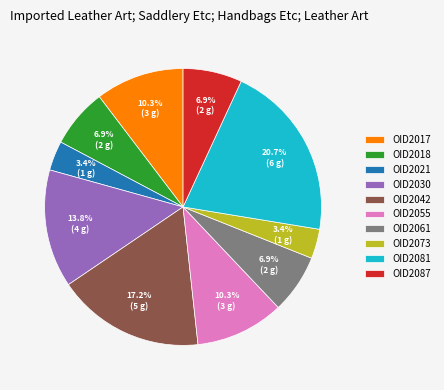

Which category has the biggest portion of the pie?

OID2081